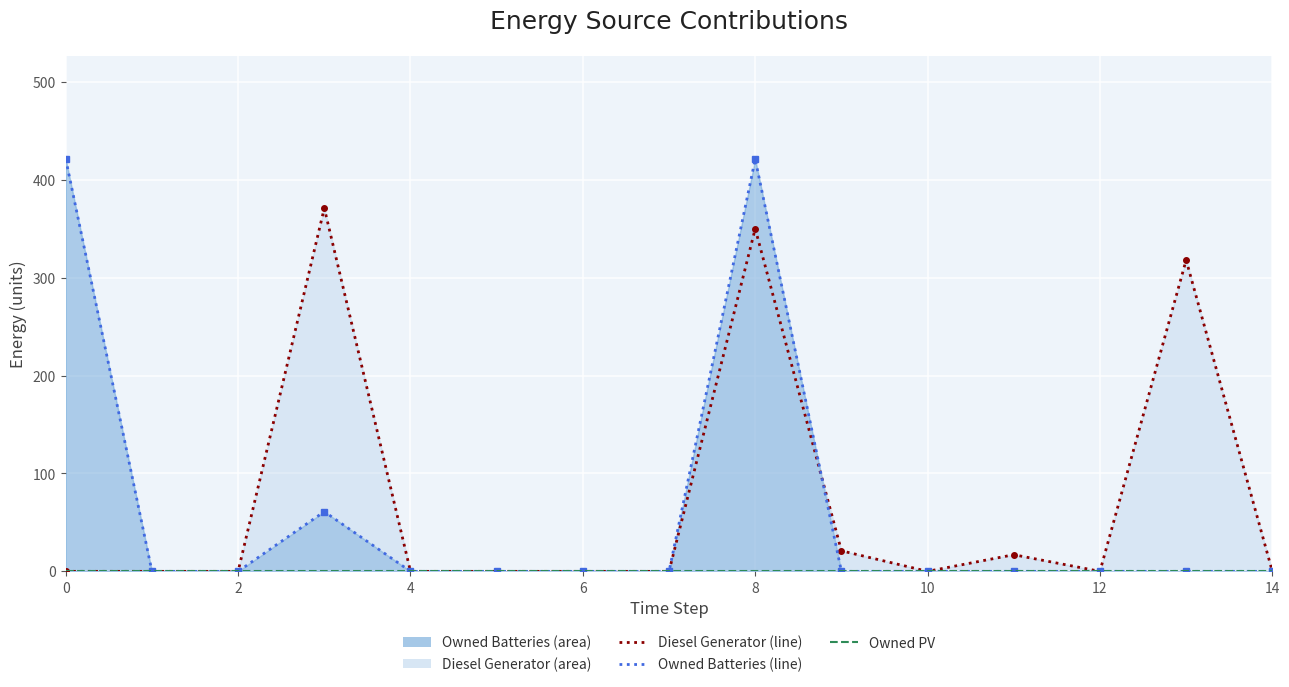

Which has a higher value, 6 or 14?

6